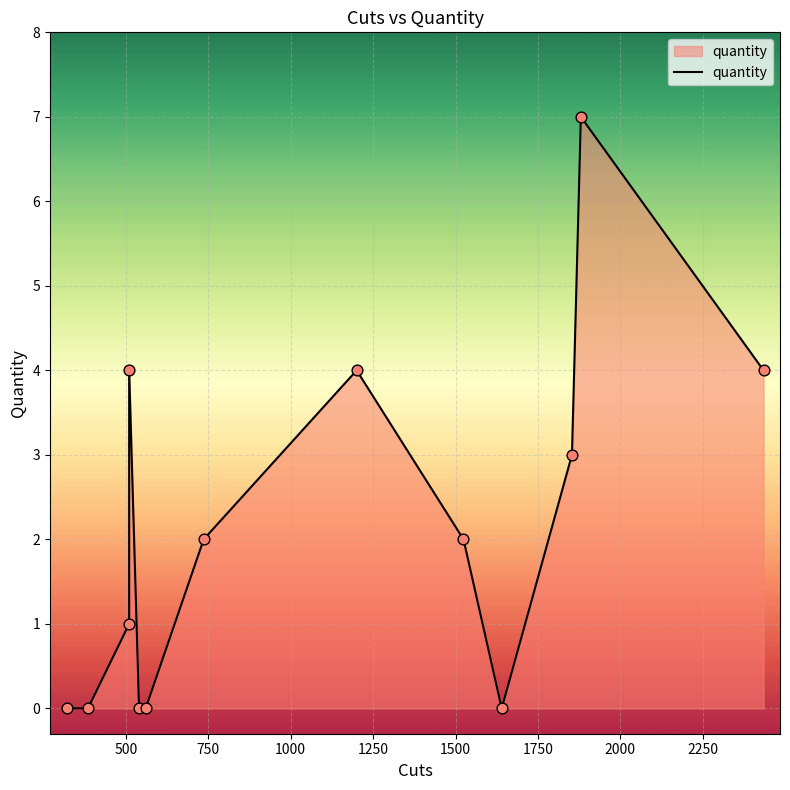

What is the change in value from 500 to 1000?

+4